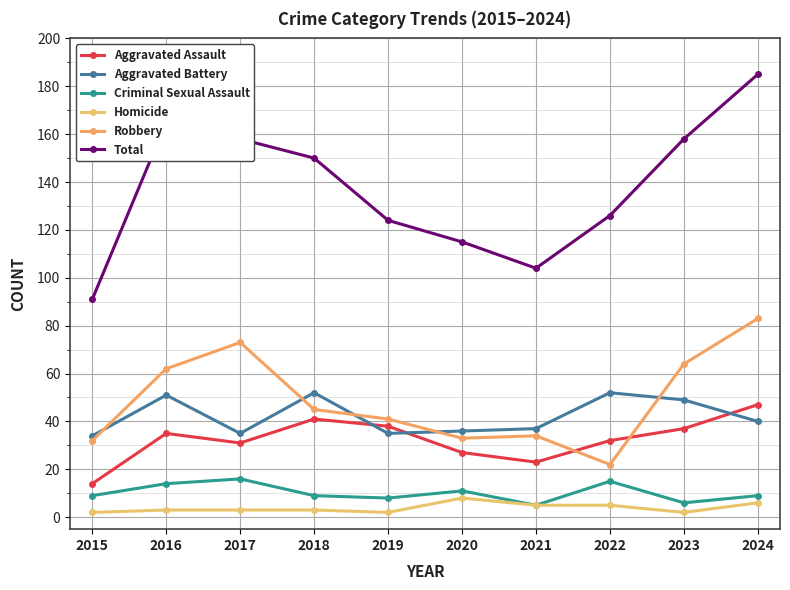

Does the chart display data point markers on the line(s)?

Yes